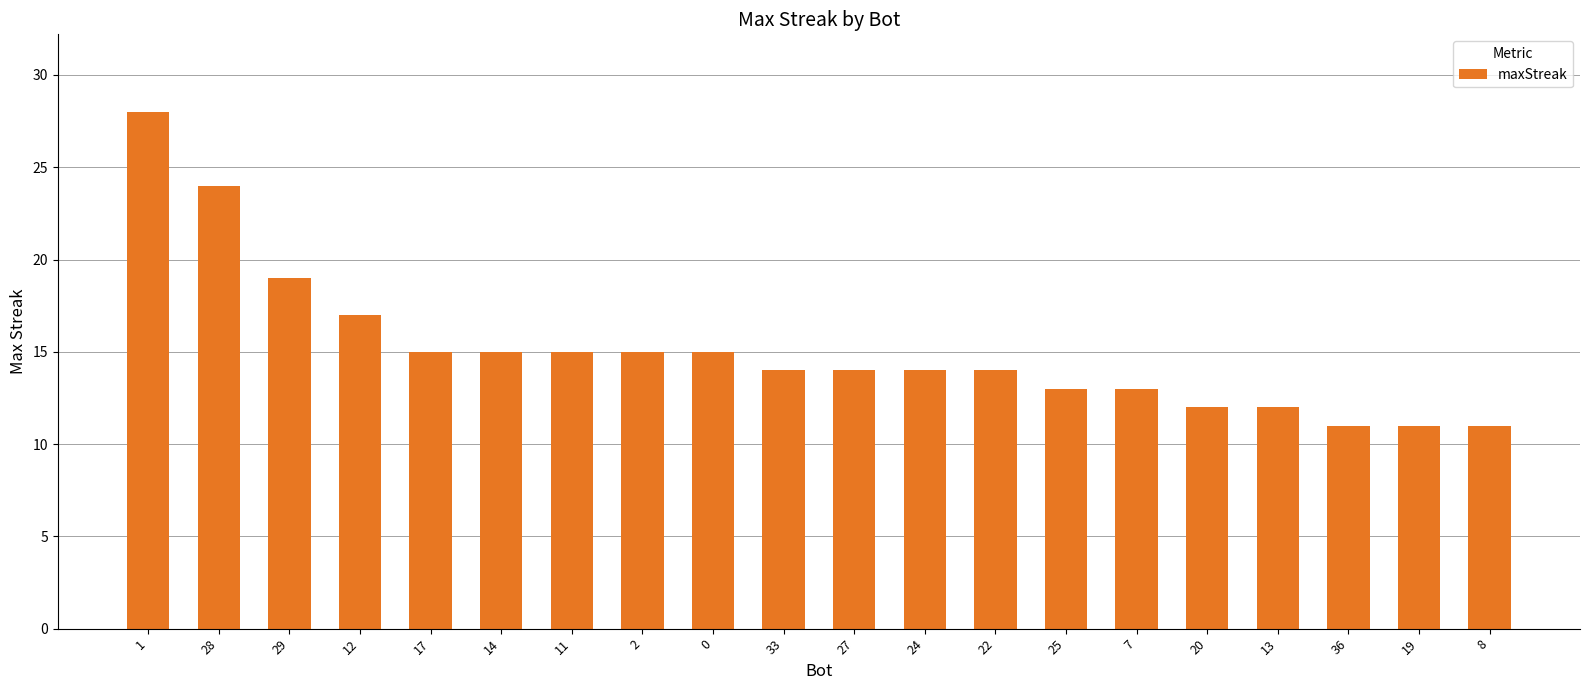

What is the label of the 14th bar from the left?

25